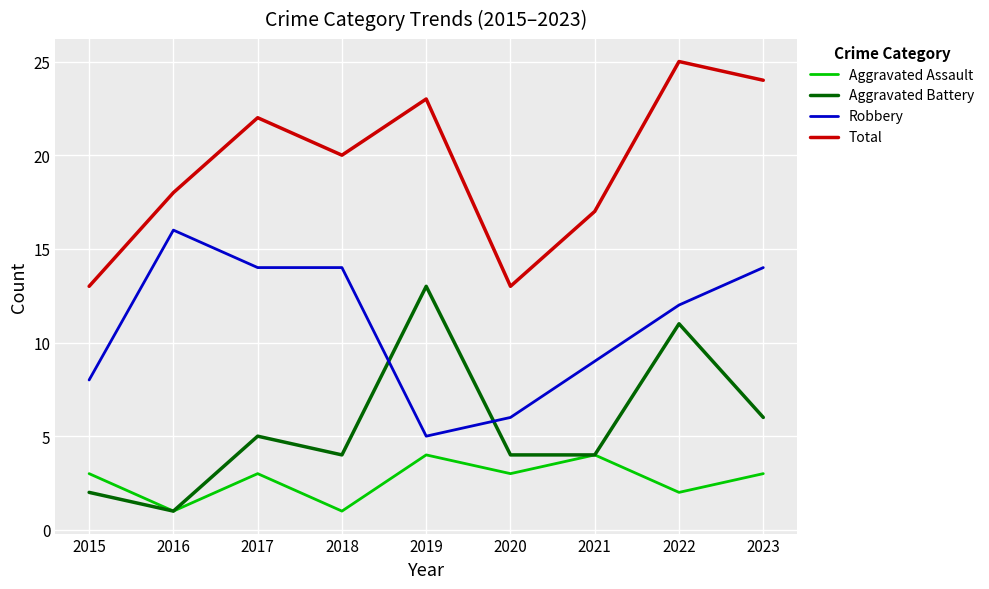

What is the lowest value of the Total series?

13